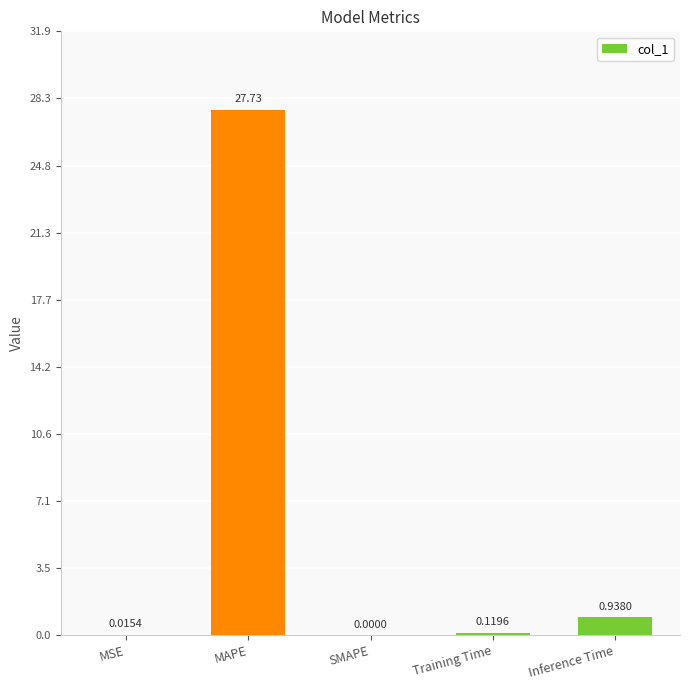

At which label is the value closest to 13?

Inference Time